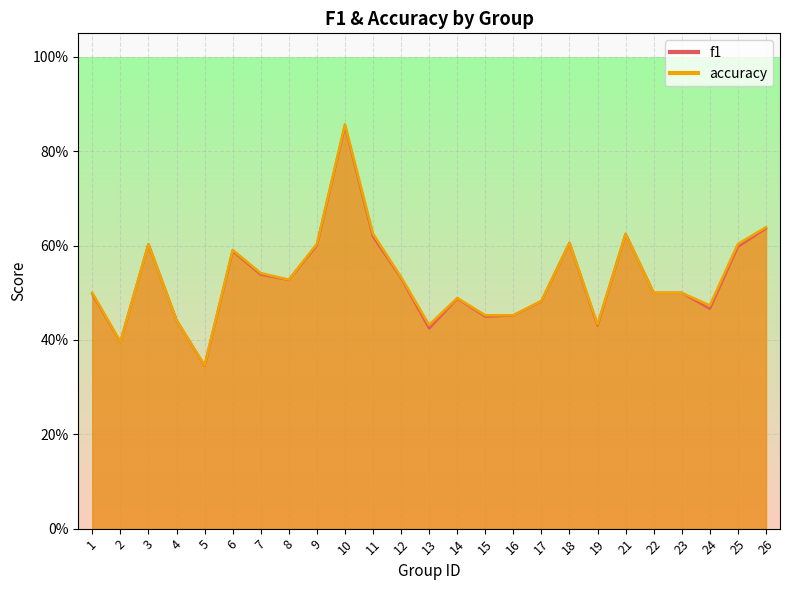

What is the total value across all series at 3?

1.2